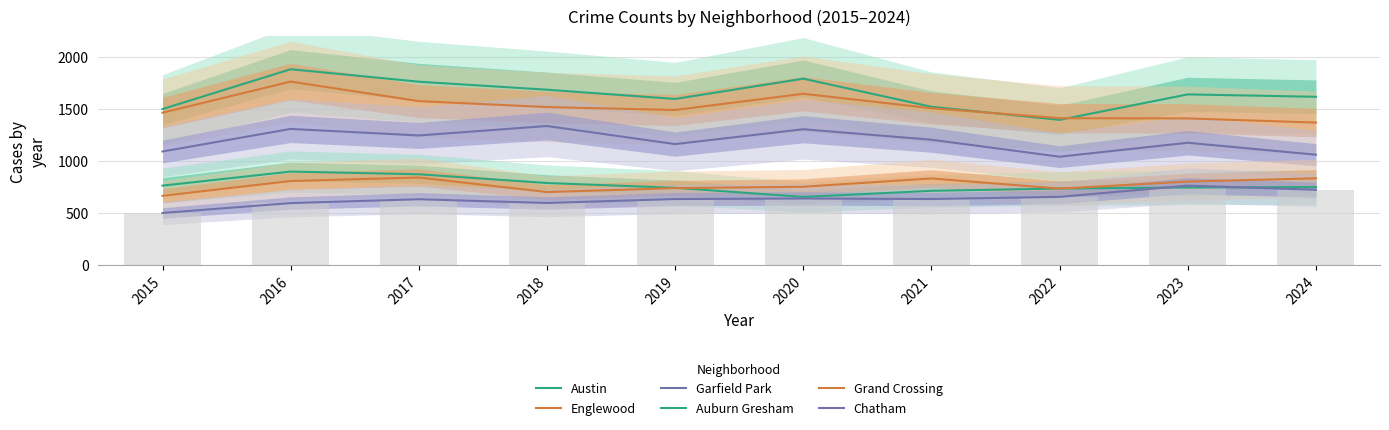

What is the sum of the Garfield Park values at 2020 and 2022?

2352